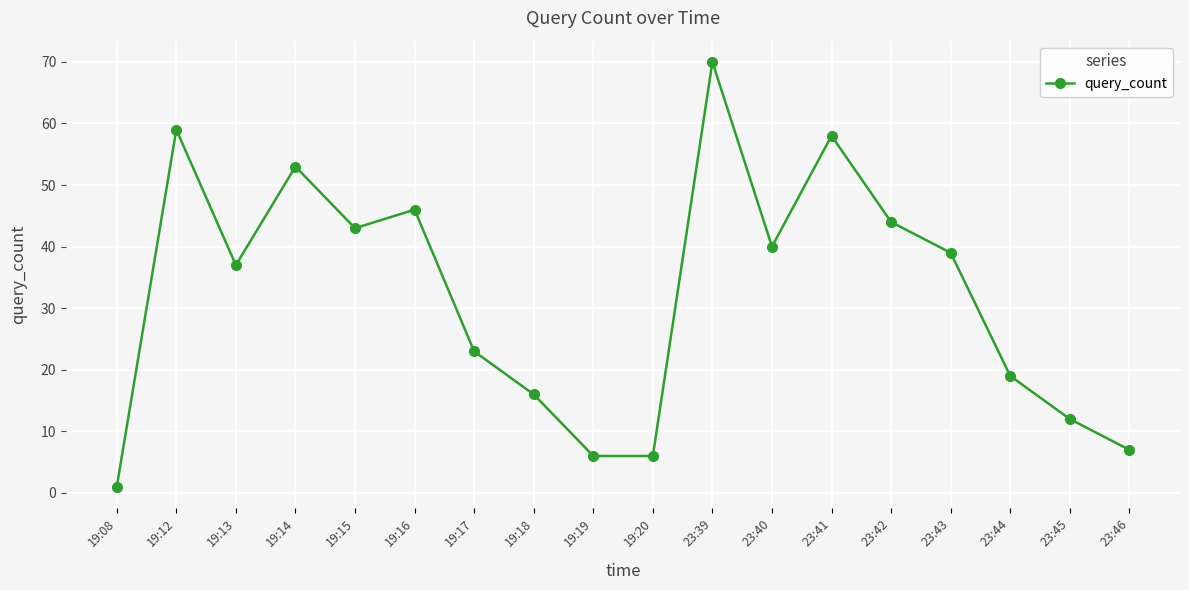

What is the difference between the values at 19:20 and 23:42?

38